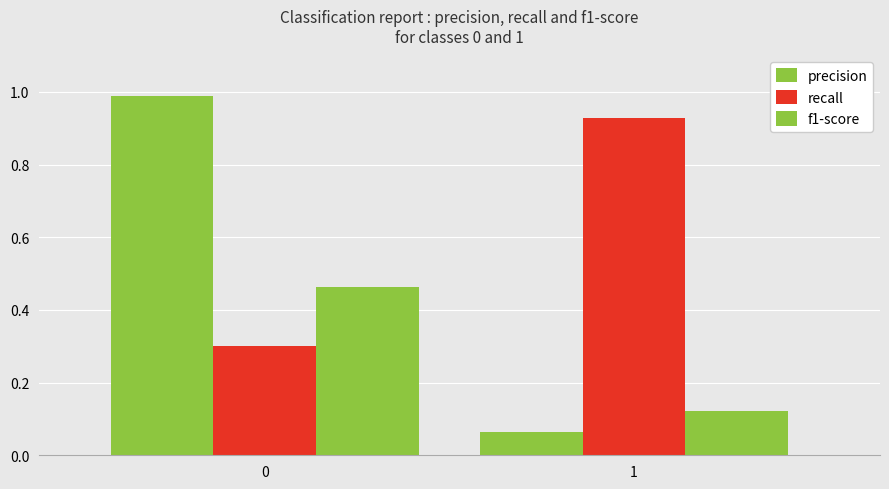

The f1-score series shows 0.5 at 0. True or false?

True